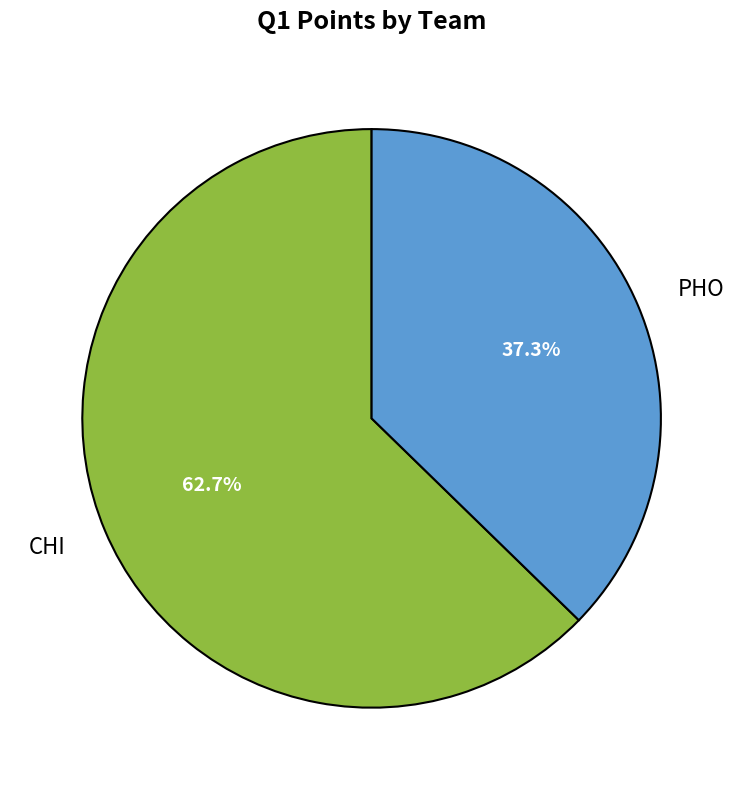

Which category accounts for the majority?

CHI